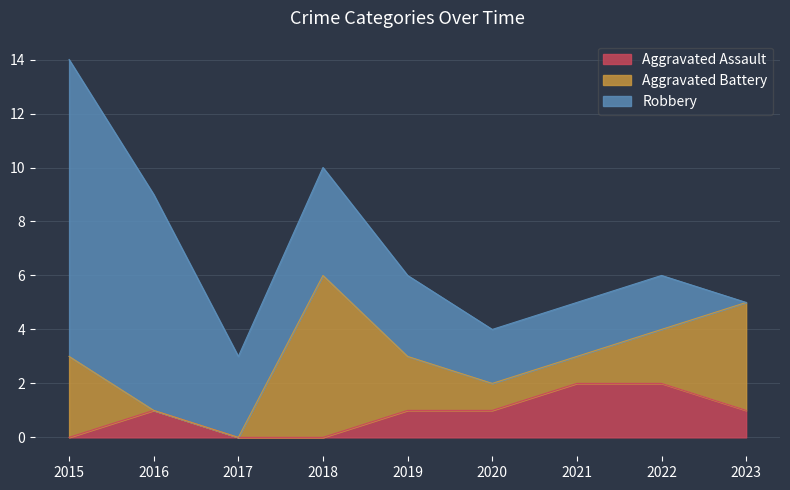

What is the maximum value shown in the chart?

11